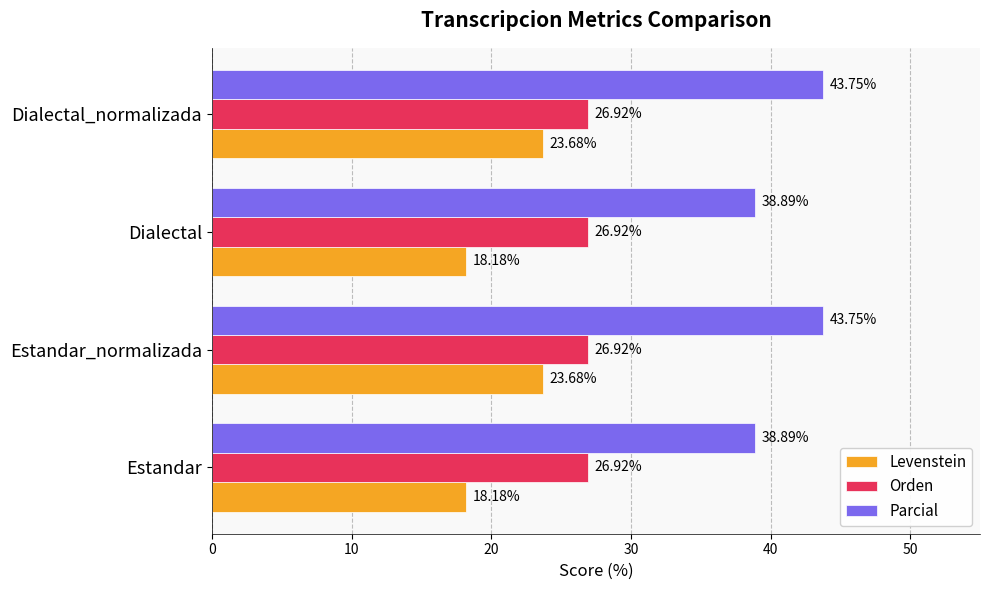

What is the difference between the highest and lowest values at Dialectal?

20.7